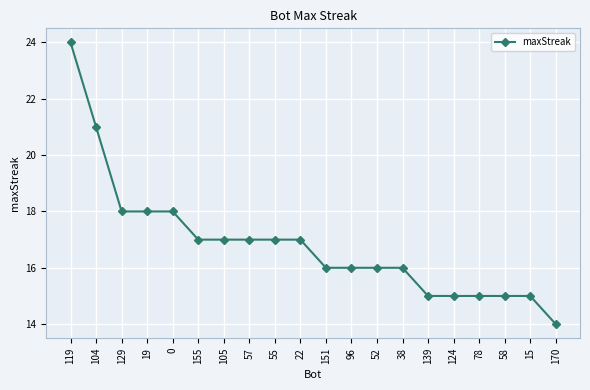

What is the difference between the second highest and minimum values?

7